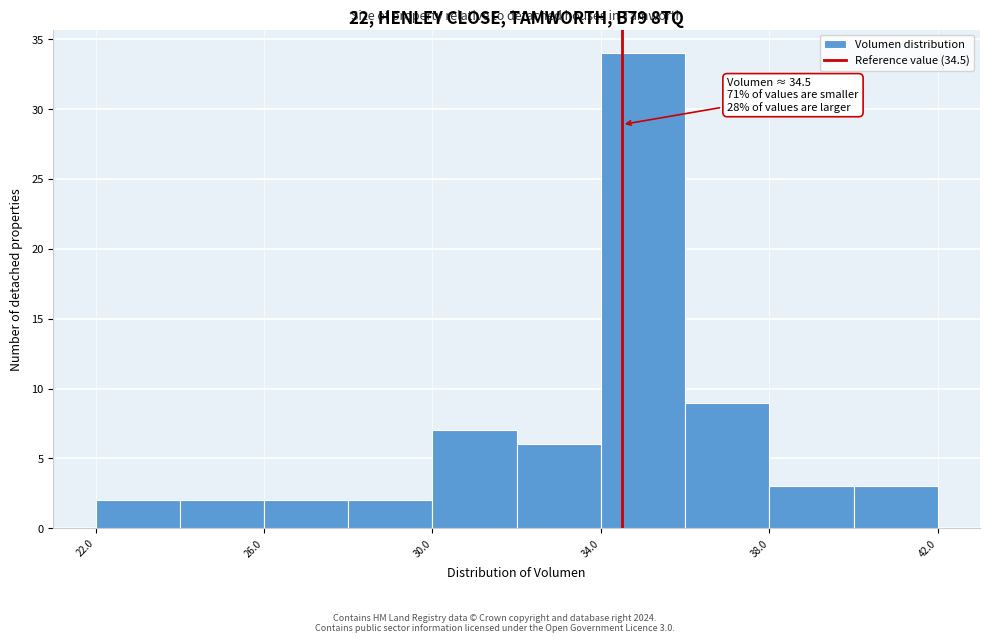

Over which range of the x-axis is the bar tallest?

34 to 36